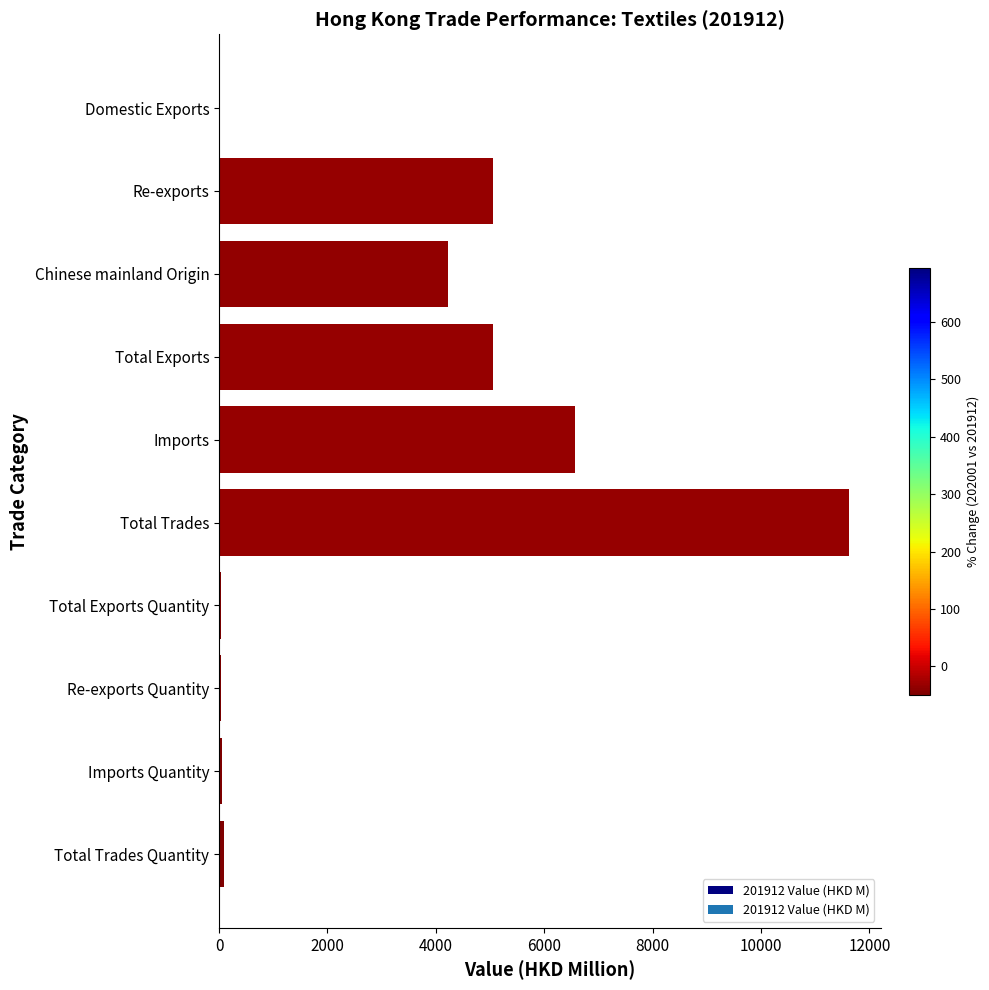

At which category does the chart reach its peak across all series?

Total Trades